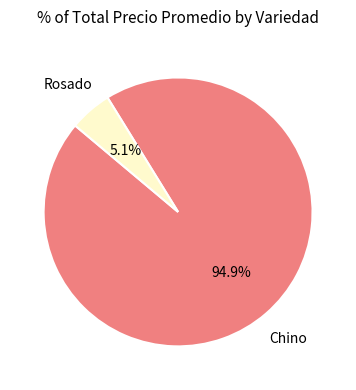

Is there any slice that represents more than half of the pie?

Yes